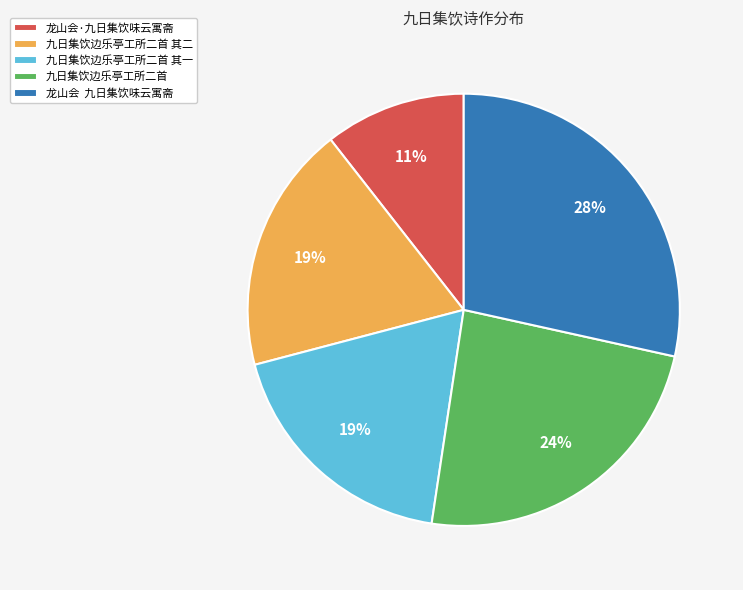

The 九日集饮边乐亭工所二首 slice represents 24% of the pie. True or false?

True